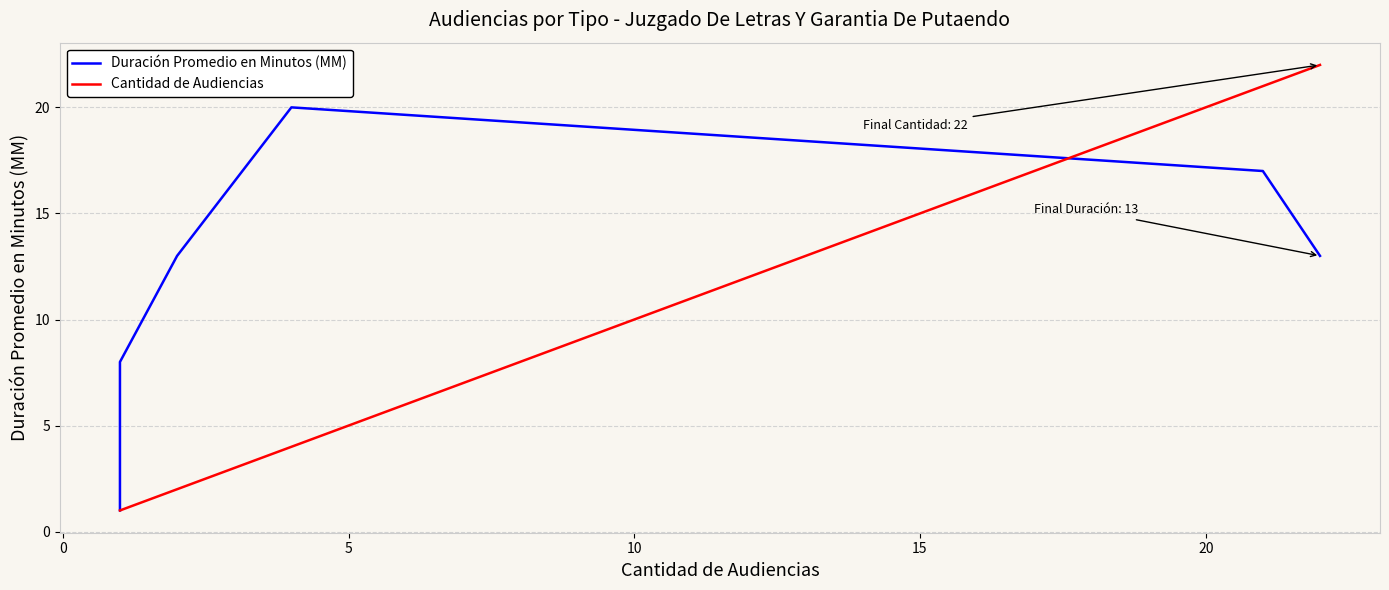

Which series ends up on top after the final intersection of Duración Promedio en Minutos (MM) and Cantidad de Audiencias?

Cantidad de Audiencias